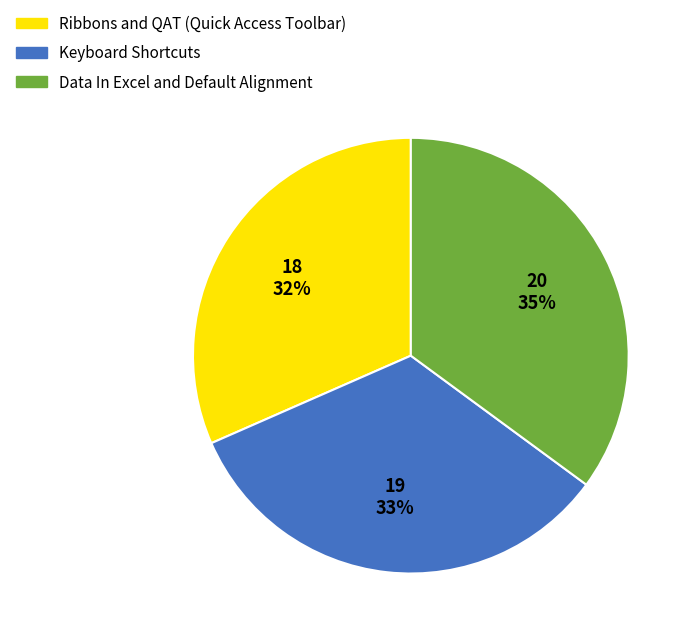

To the nearest percent, what is the average slice percentage?

33%